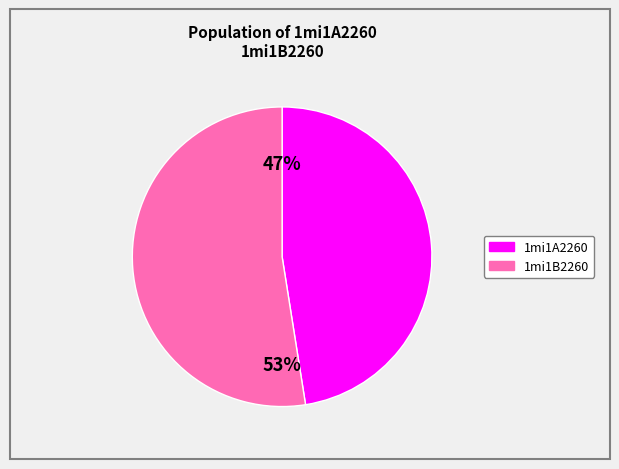

Is the sum of 1mi1B2260 and 1mi1A2260 greater than half?

Yes